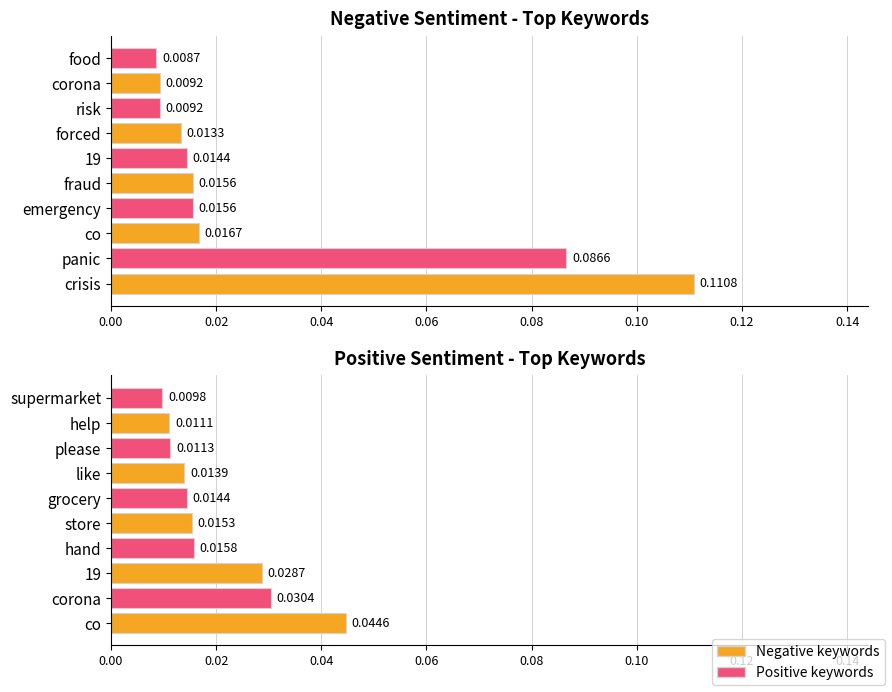

Is it true that Positive keywords equals 0.0 at supermarket?

False